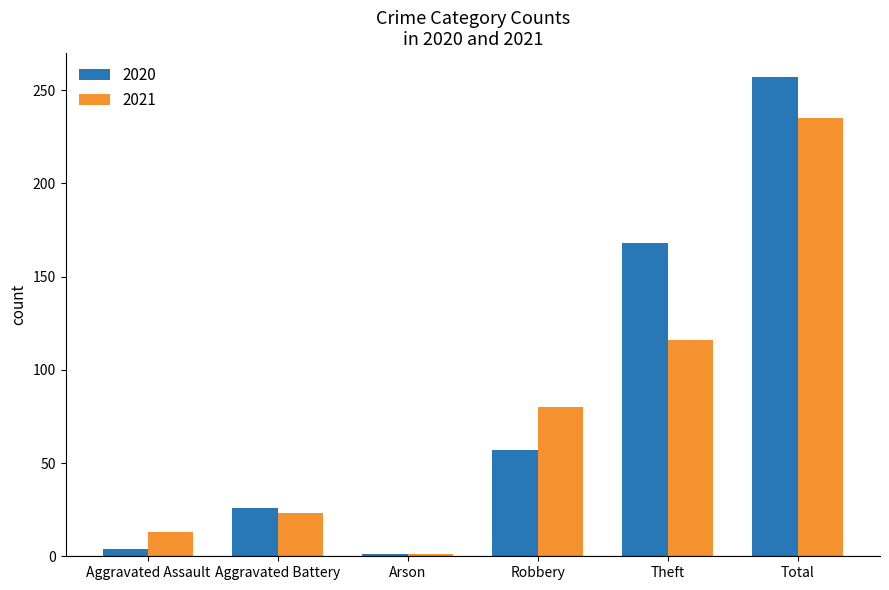

Reading right to left, extract all data points from this chart.

2020: 257	168	57	1	26	4
2021: 235	116	80	1	23	13